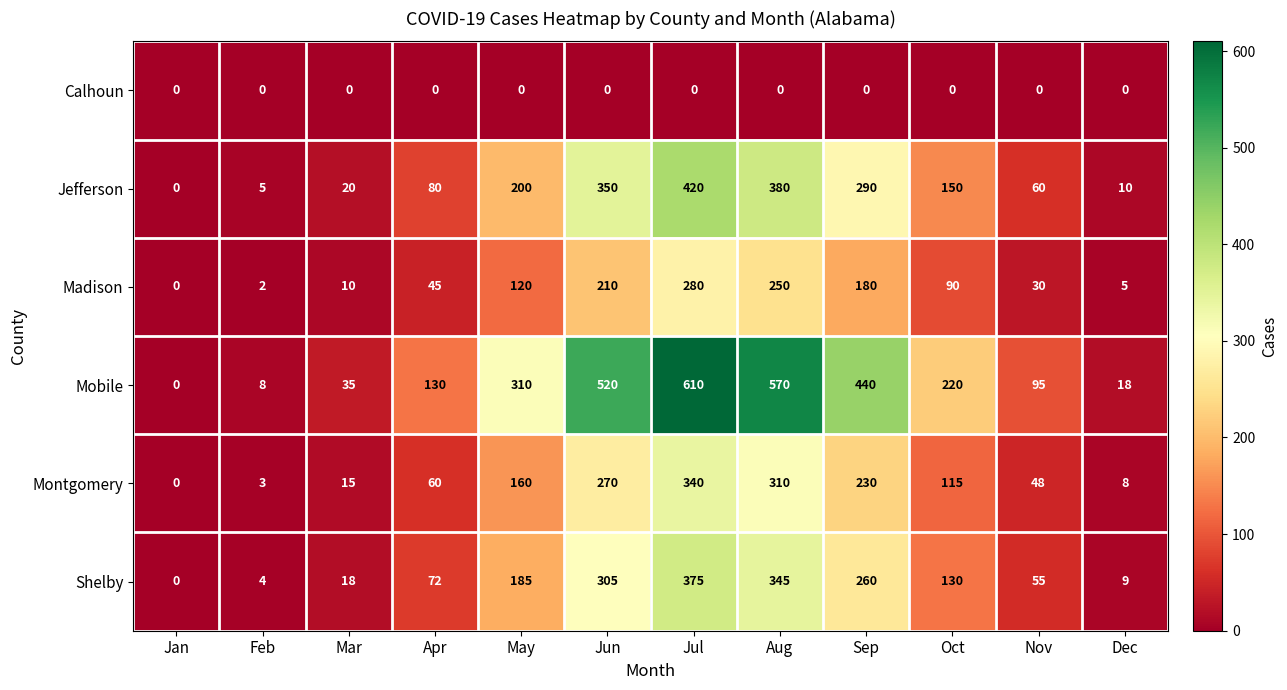

What is the average value of the Mobile series?

246